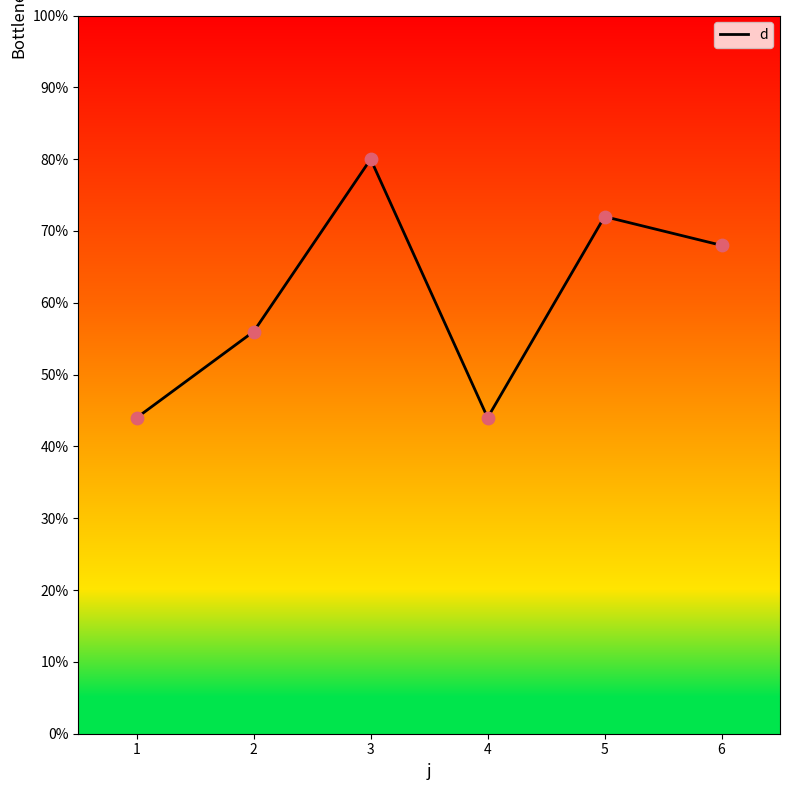

What is the change in value from 1 to 2?

+12.0